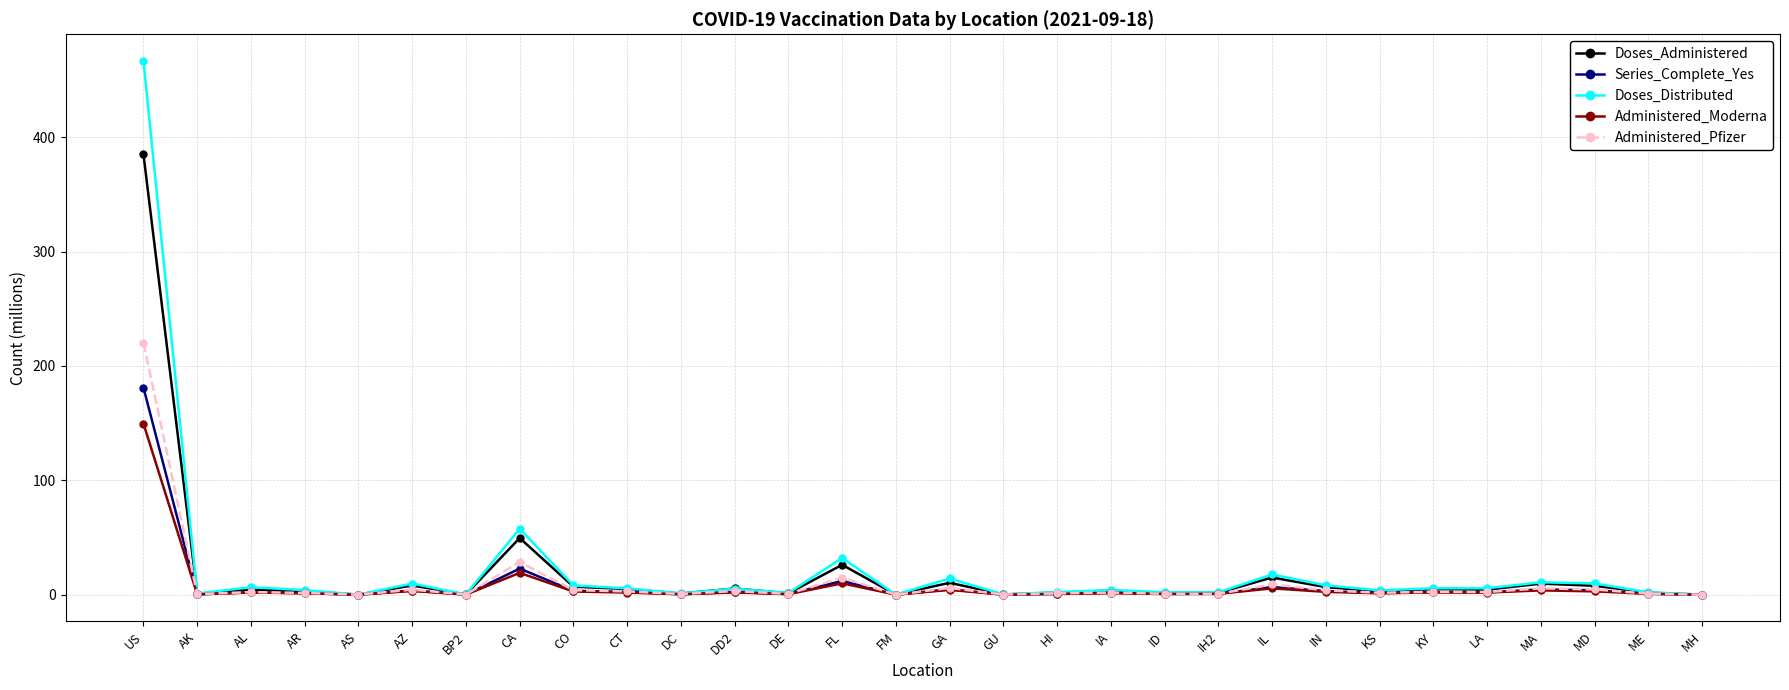

What position from the left is FM?

15